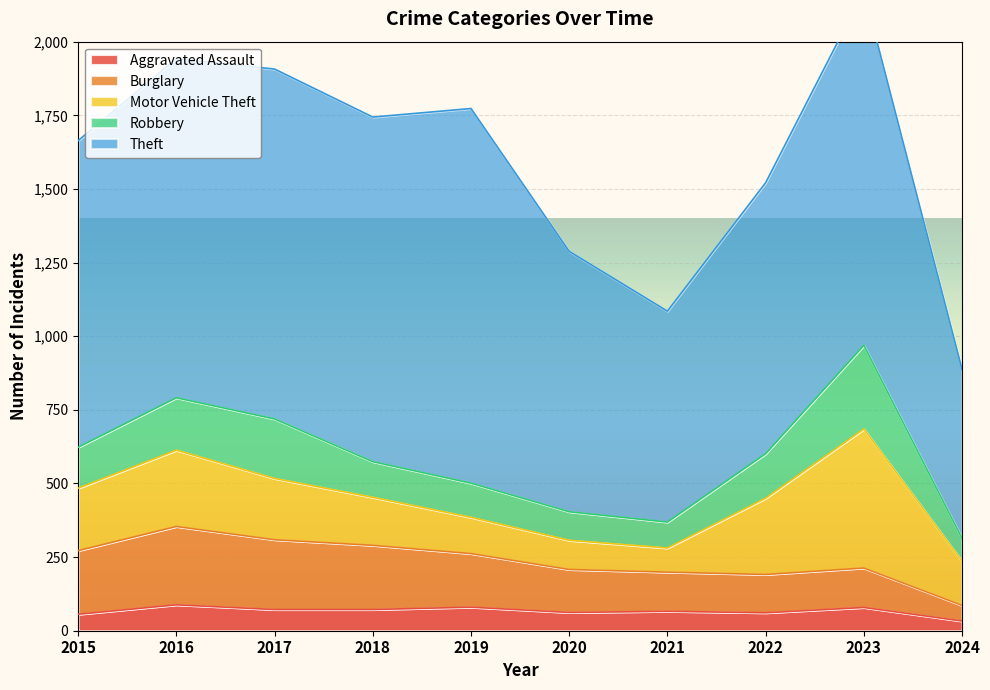

After their last crossing, which series has the higher values: Burglary or Robbery?

Robbery